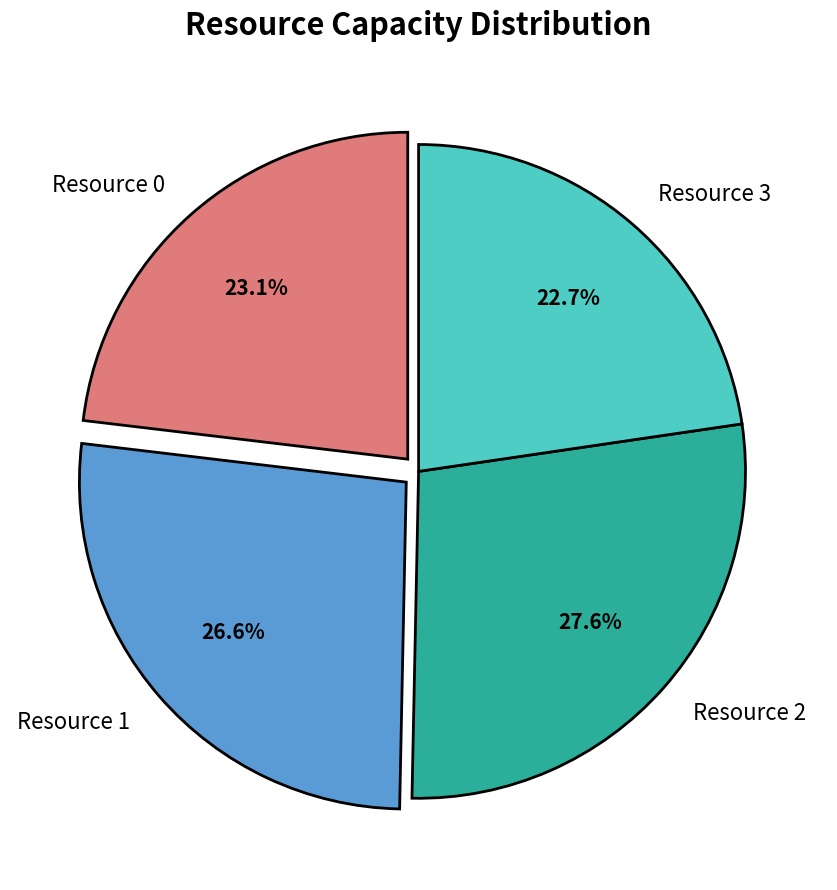

To the nearest percent, what is the combined percentage of Resource 1 and Resource 3?

49%